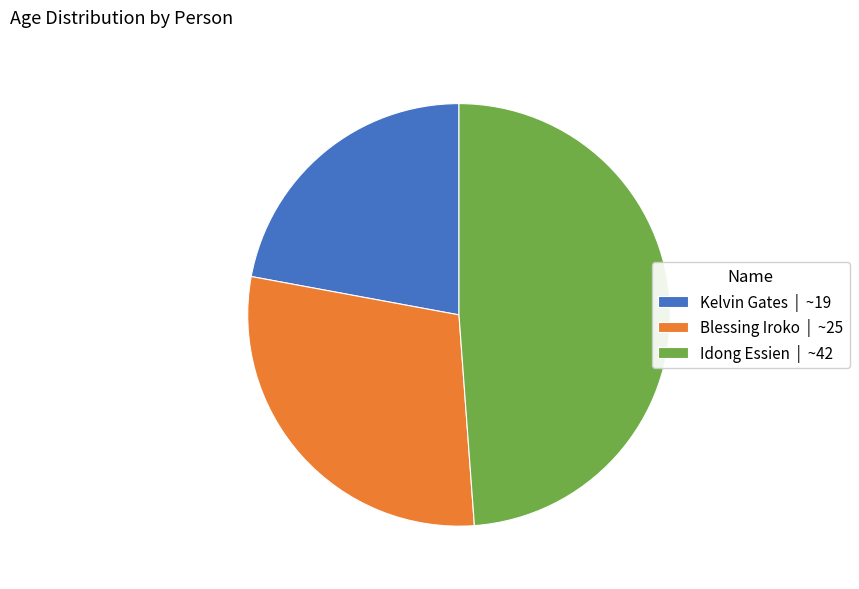

Combined, do Blessing Iroko and Idong Essien account for over 50%?

Yes